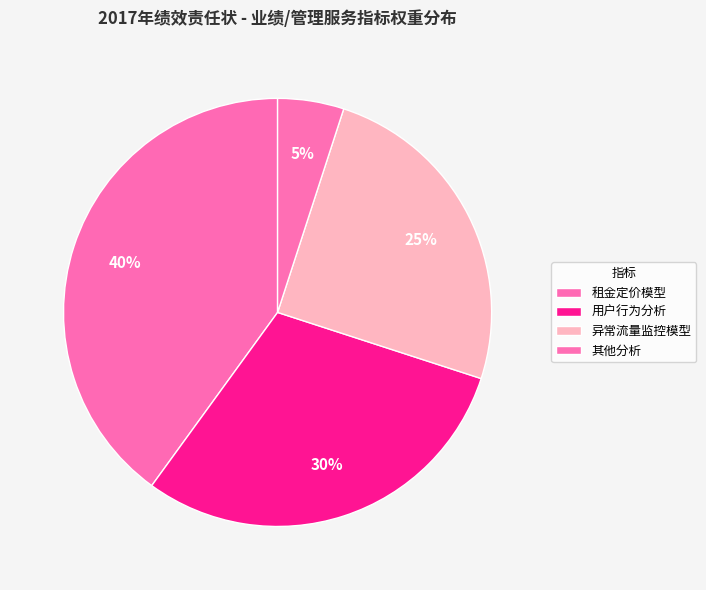

Does any single category account for the majority?

No